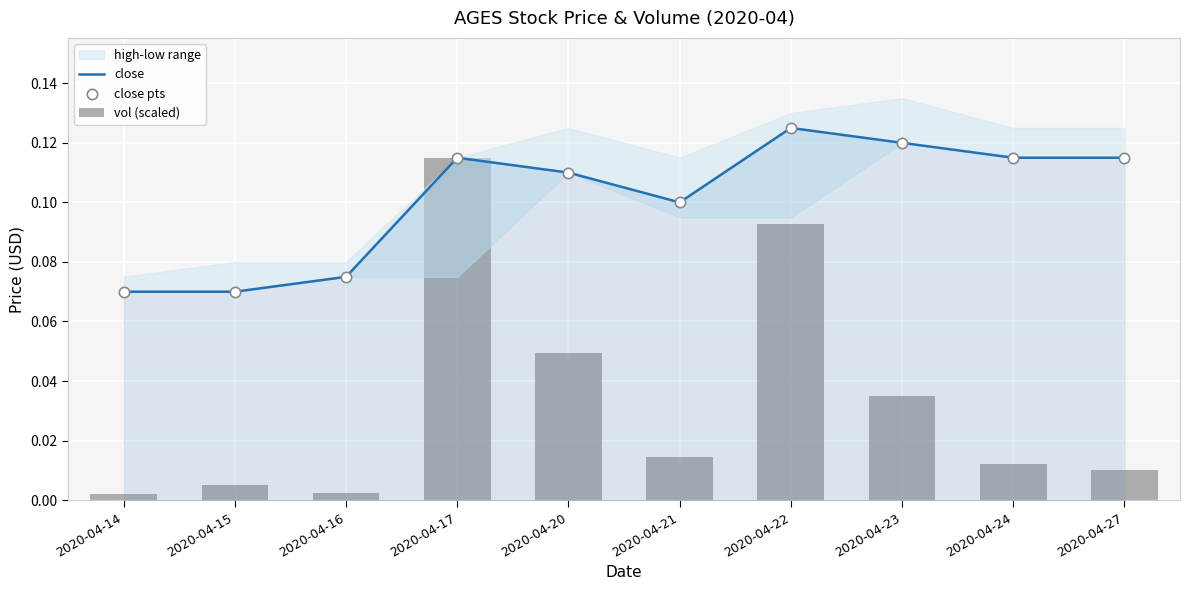

Which series reaches the minimum Y coordinate?

vol (scaled)